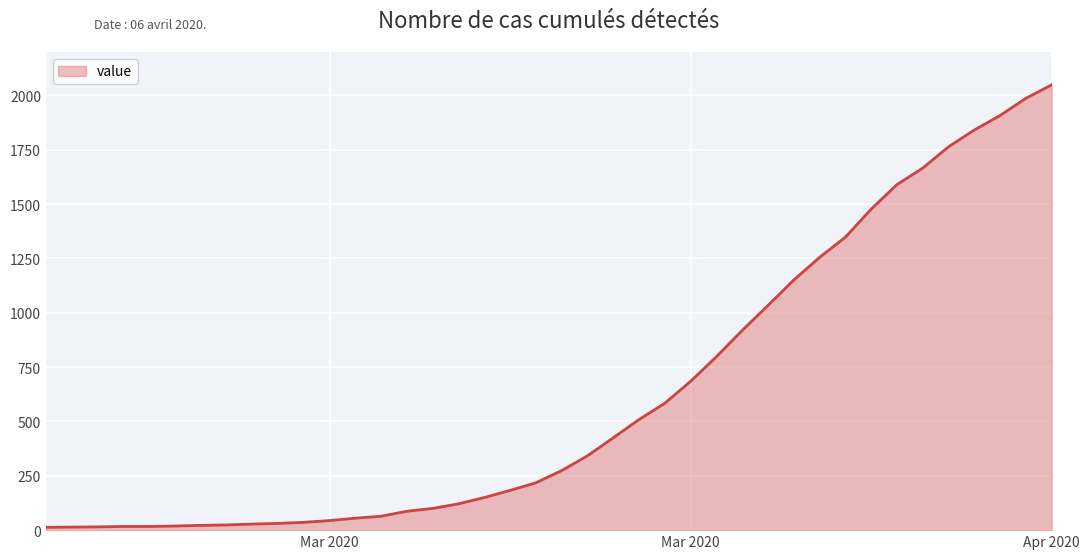

What is the maximum value shown in the chart?

2049